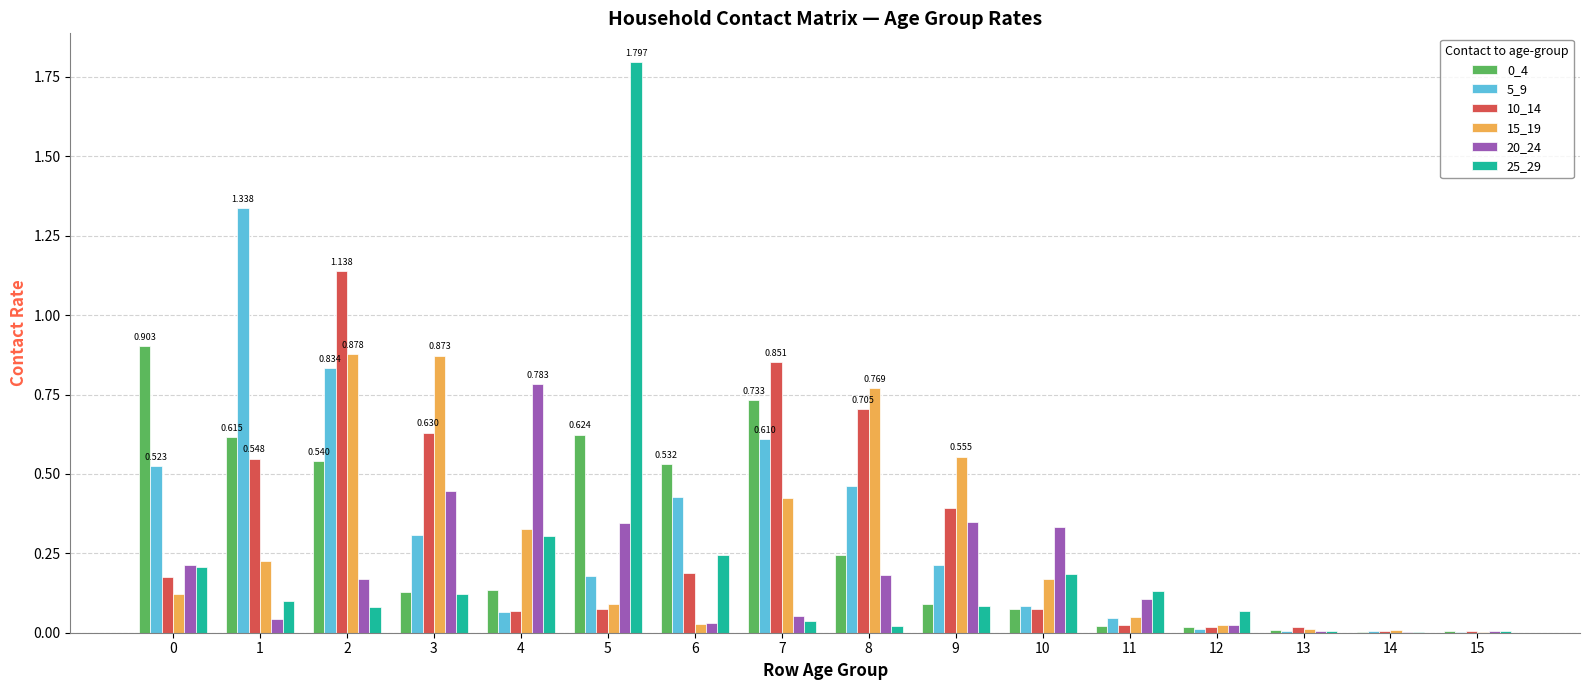

Is the value of 0_4 at 2 greater than the value of 5_9 at 15?

Yes